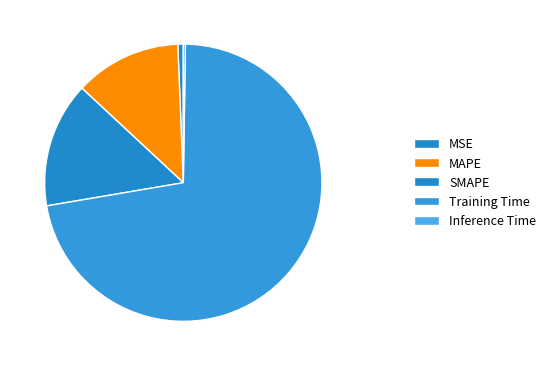

Count the number of slices in the pie.

5